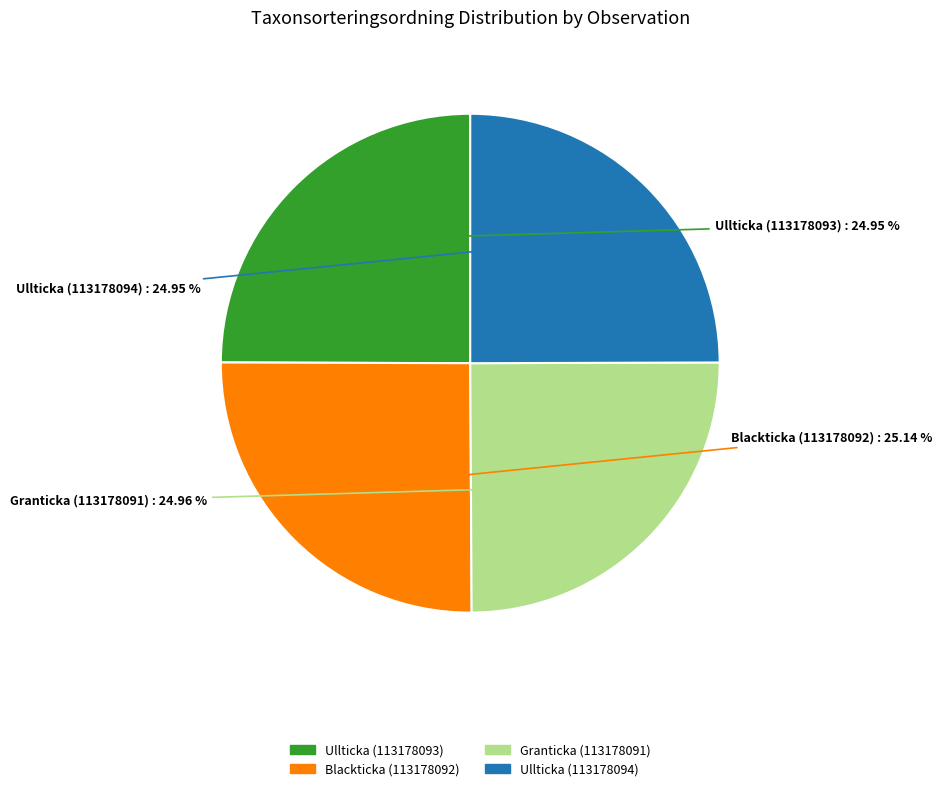

How many segments does this pie chart have?

4